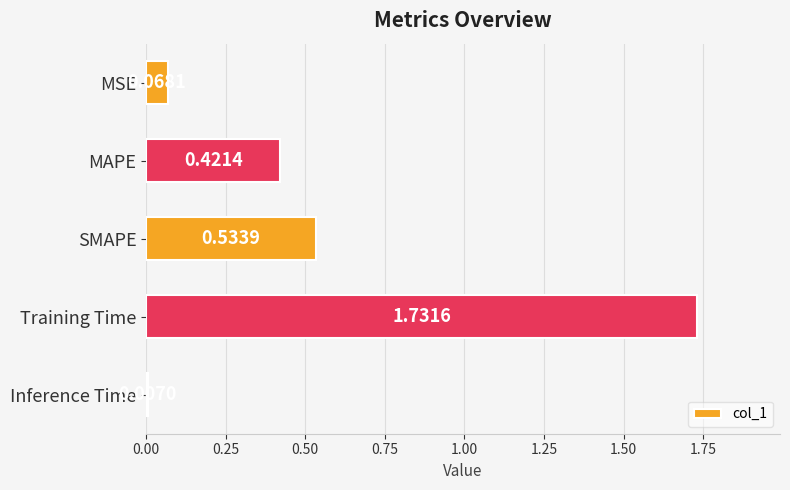

Which has a higher value, Training Time or Inference Time?

Training Time